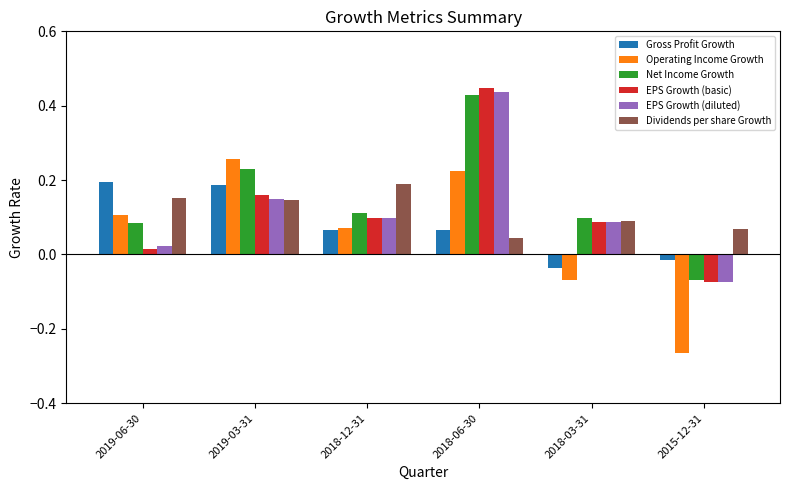

Which category has the lowest value in the Operating Income Growth series?

2015-12-31